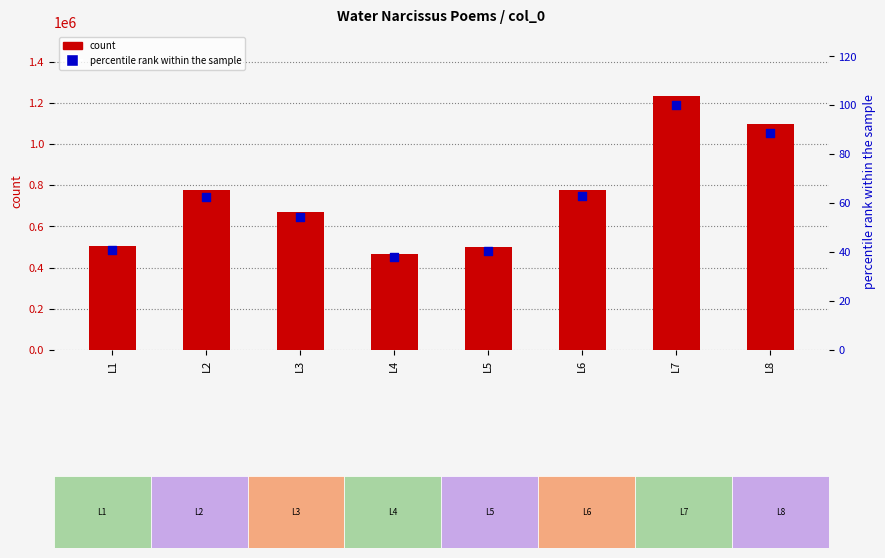

Which series reaches the minimum Y coordinate?

percentile rank within the sample